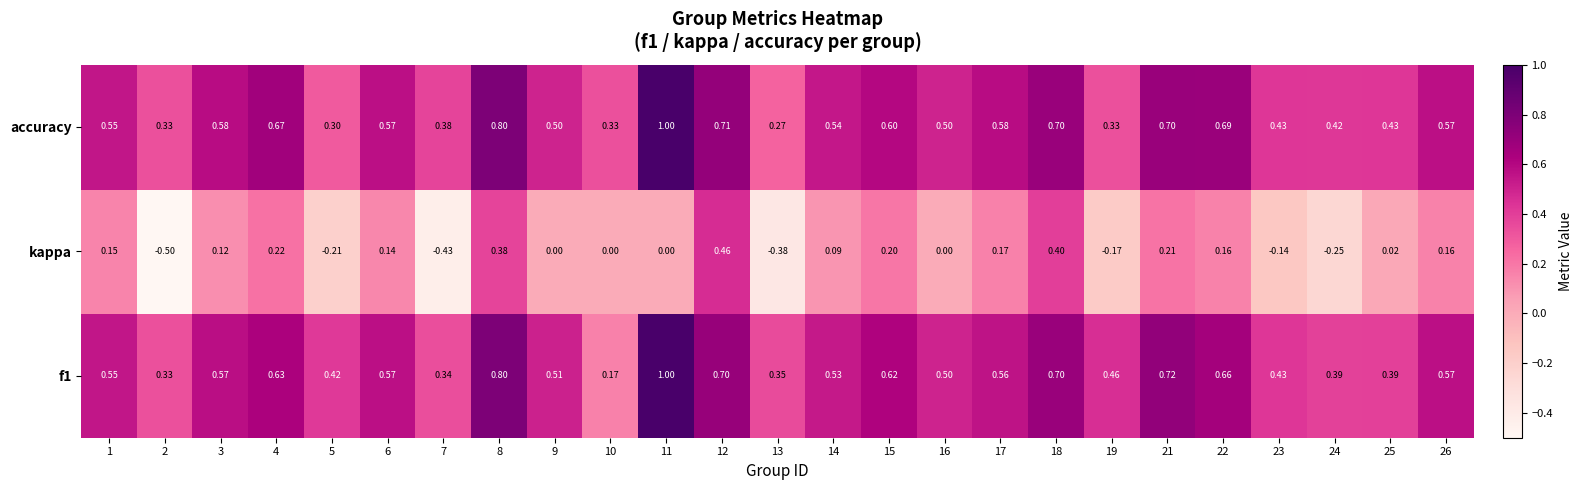

Which series has the largest total across all categories?

accuracy